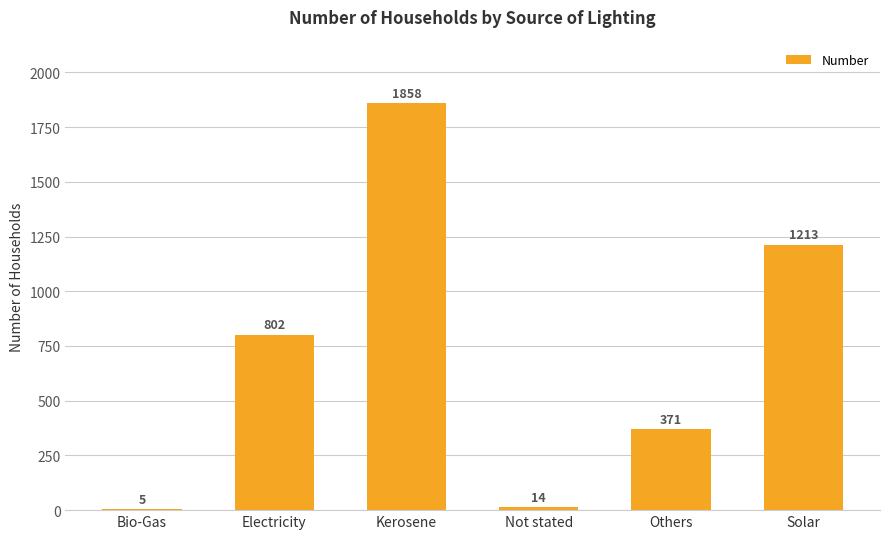

At which label is the value closest to 931?

Electricity